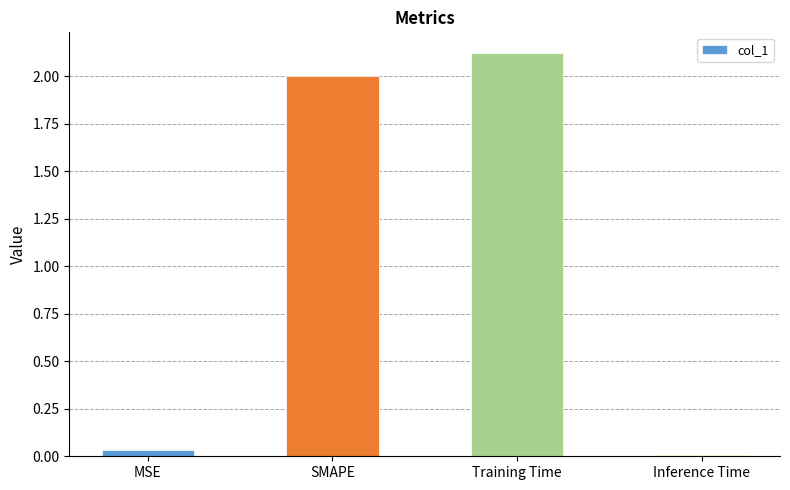

List the labels in order of value, smallest first.

Inference Time, MSE, SMAPE, Training Time